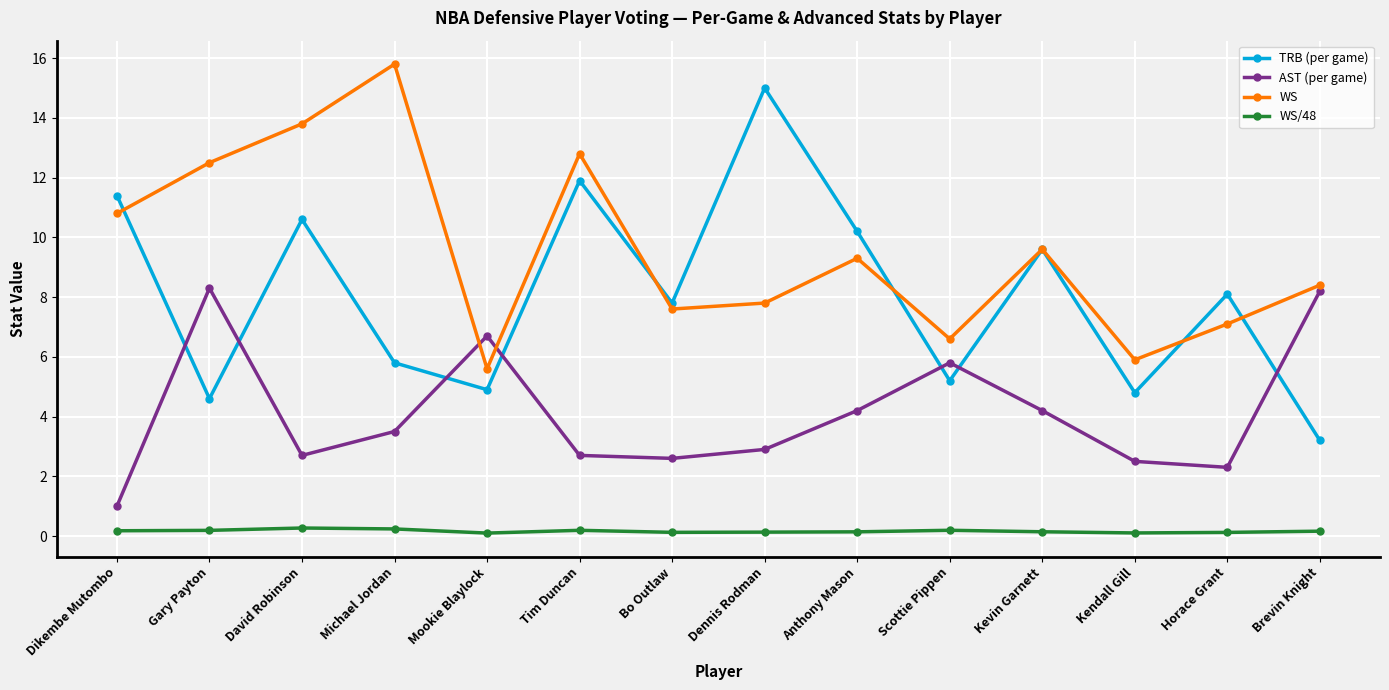

True or false: WS and WS/48 intersect in this chart.

False